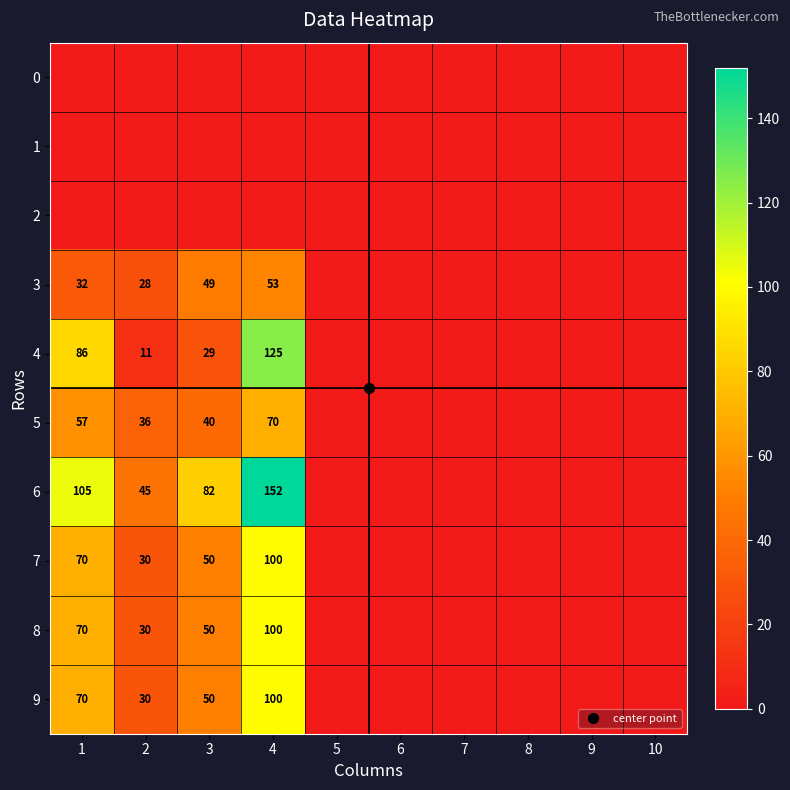

True or false: 3 has a value of 30 at 3.

False